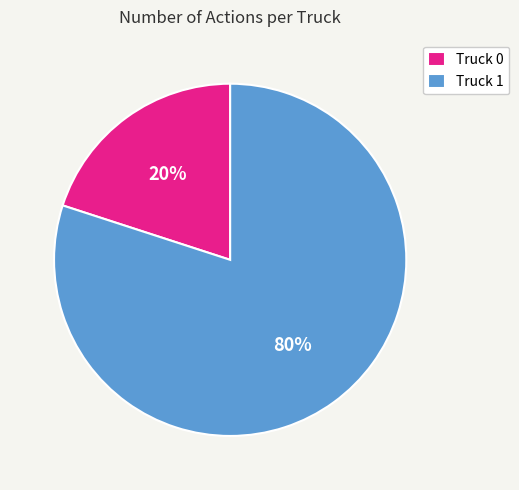

To the nearest percent, what is the difference between the largest and smallest slice percentages?

60%